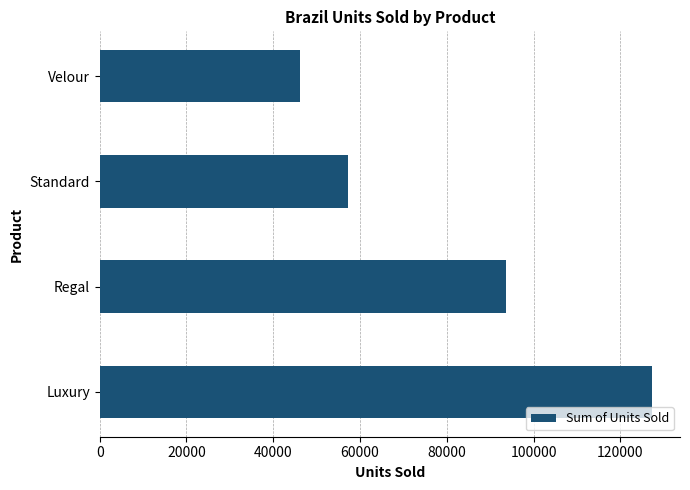

Rank the categories by value from lowest to highest.

Velour, Standard, Regal, Luxury